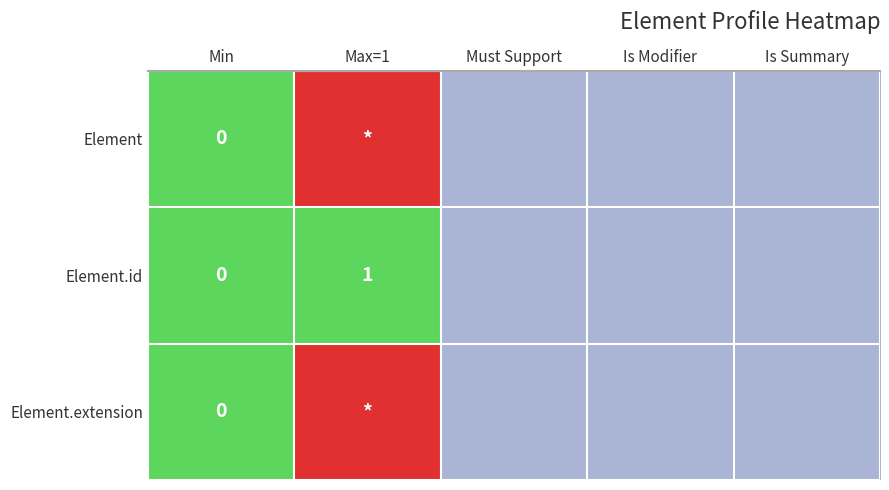

The value of Element.id at Max=1 is 1. True or false?

True